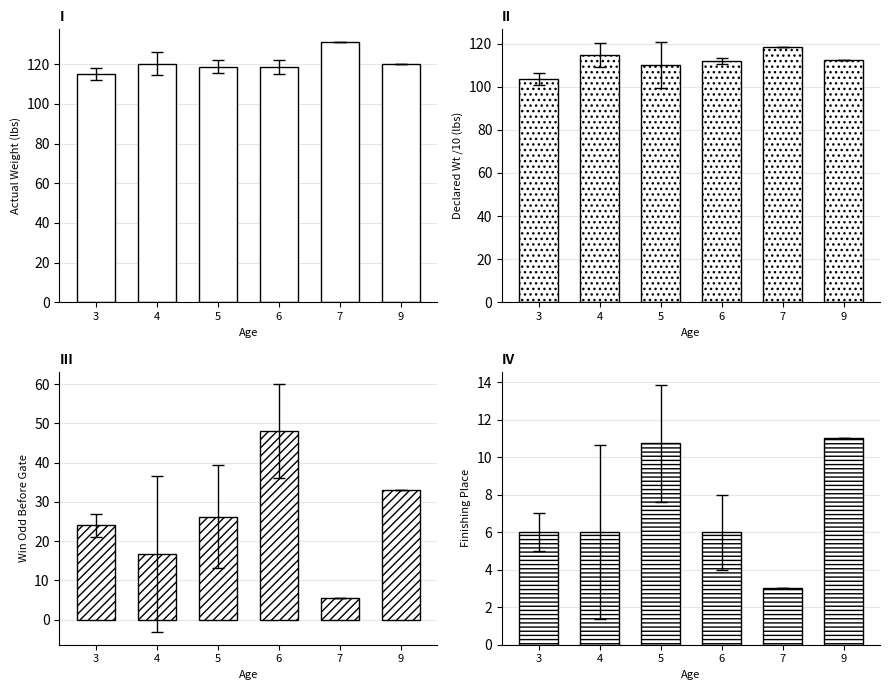

Count the number of categories in the chart.

6